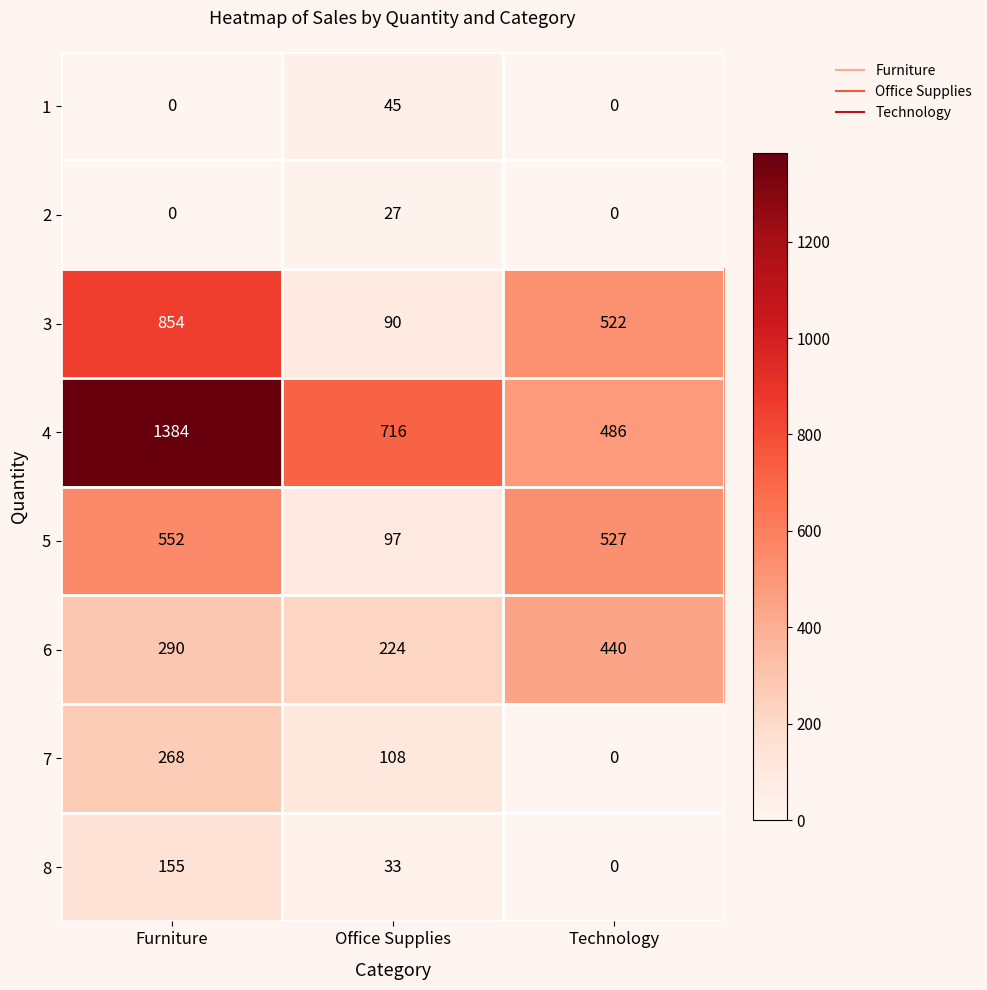

Rank the series by their maximum value, from lowest to highest.

2, 1, 8, 7, 6, 5, 3, 4